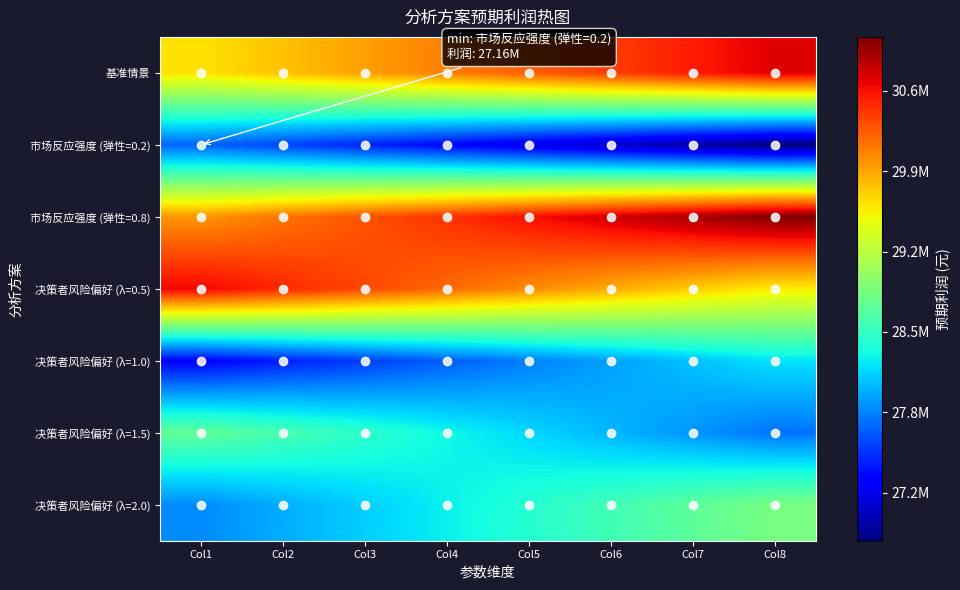

Reading right to left, list all the values displayed in this chart.

基准情景: Col8=30669939.6	Col7=30518856.1	Col6=30367772.7	Col5=30216689.2	Col4=30065605.8	Col3=29914522.4	Col2=29763438.9	Col1=29612355.5
市场反应强度 (弹性=0.2): Col8=26755184.9	Col7=26890998.0	Col6=27026811.2	Col5=27162624.3	Col4=27298437.4	Col3=27434250.5	Col2=27570063.6	Col1=27705876.8
市场反应强度 (弹性=0.8): Col8=31028012.9	Col7=30875165.6	Col6=30722318.2	Col5=30569470.9	Col4=30416623.5	Col3=30263776.1	Col2=30110928.8	Col1=29958081.4
决策者风险偏好 (λ=0.5): Col8=29563888.9	Col7=29713959.4	Col6=29864029.9	Col5=30014100.4	Col4=30164170.9	Col3=30314241.4	Col2=30464311.9	Col1=30614382.4
决策者风险偏好 (λ=1.0): Col8=28245340.0	Col7=28106200.4	Col6=27967060.8	Col5=27827921.2	Col4=27688781.6	Col3=27549642.0	Col2=27410502.4	Col1=27271362.8
决策者风险偏好 (λ=1.5): Col8=27774960.6	Col7=27915950.3	Col6=28056939.9	Col5=28197929.6	Col4=28338919.2	Col3=28479908.8	Col2=28620898.5	Col1=28761888.1
决策者风险偏好 (λ=2.0): Col8=28872247.6	Col7=28730019.8	Col6=28587792.0	Col5=28445564.1	Col4=28303336.3	Col3=28161108.5	Col2=28018880.7	Col1=27876652.8